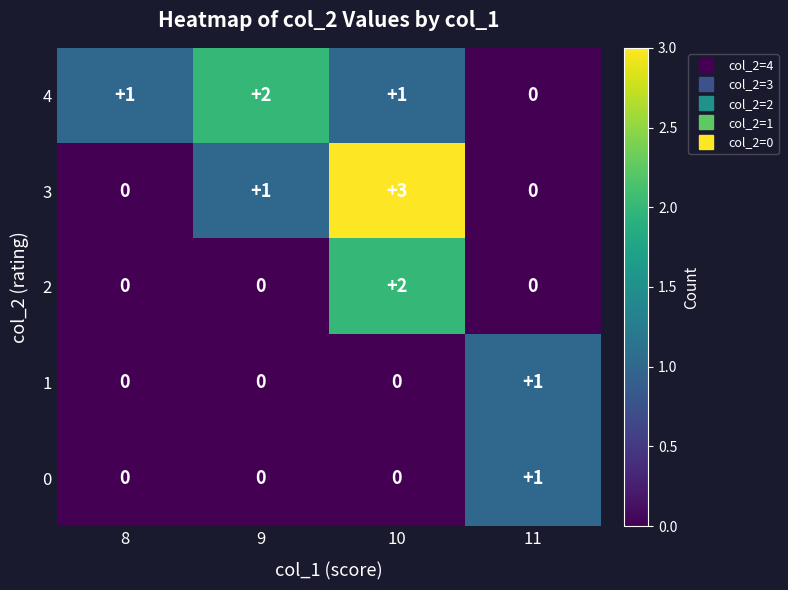

Is the value of 1 at 9 greater than the value of 3 at 10?

No